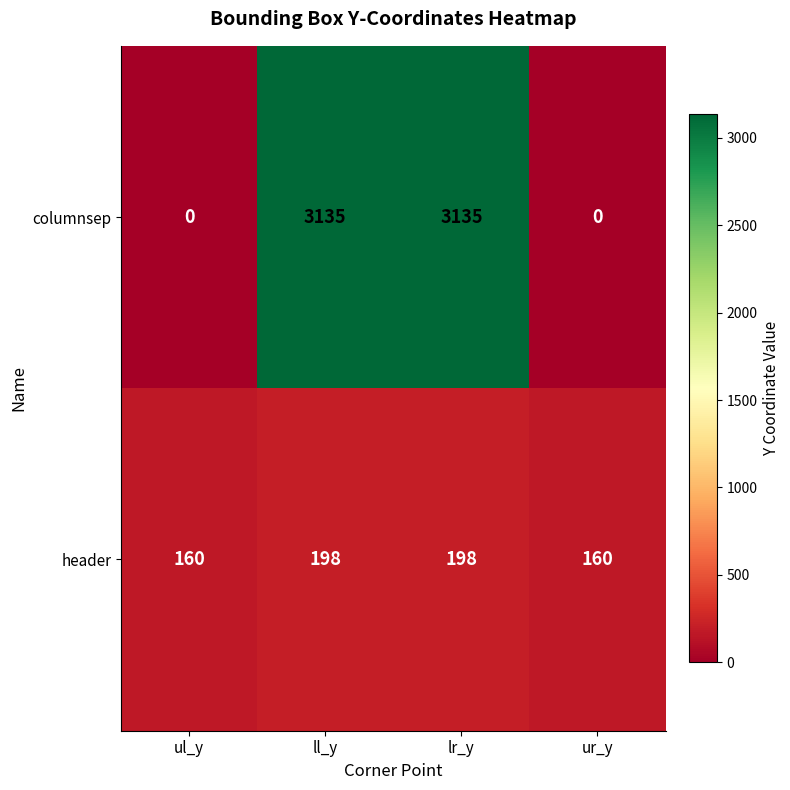

Is it true that columnsep equals 3135 at lr_y?

True